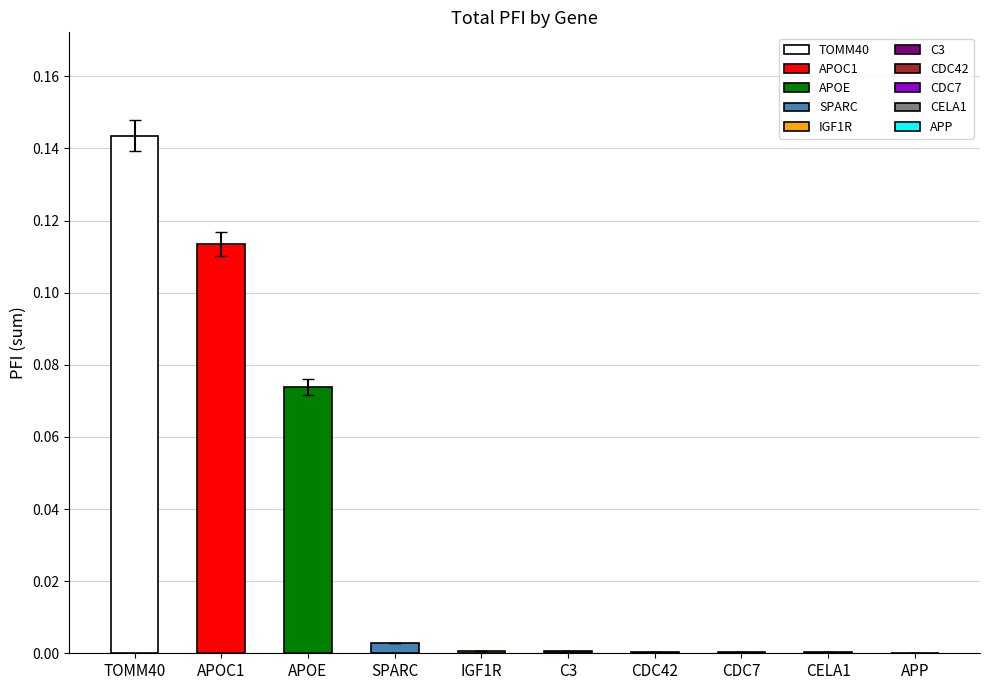

What is the sum of all values?

0.3